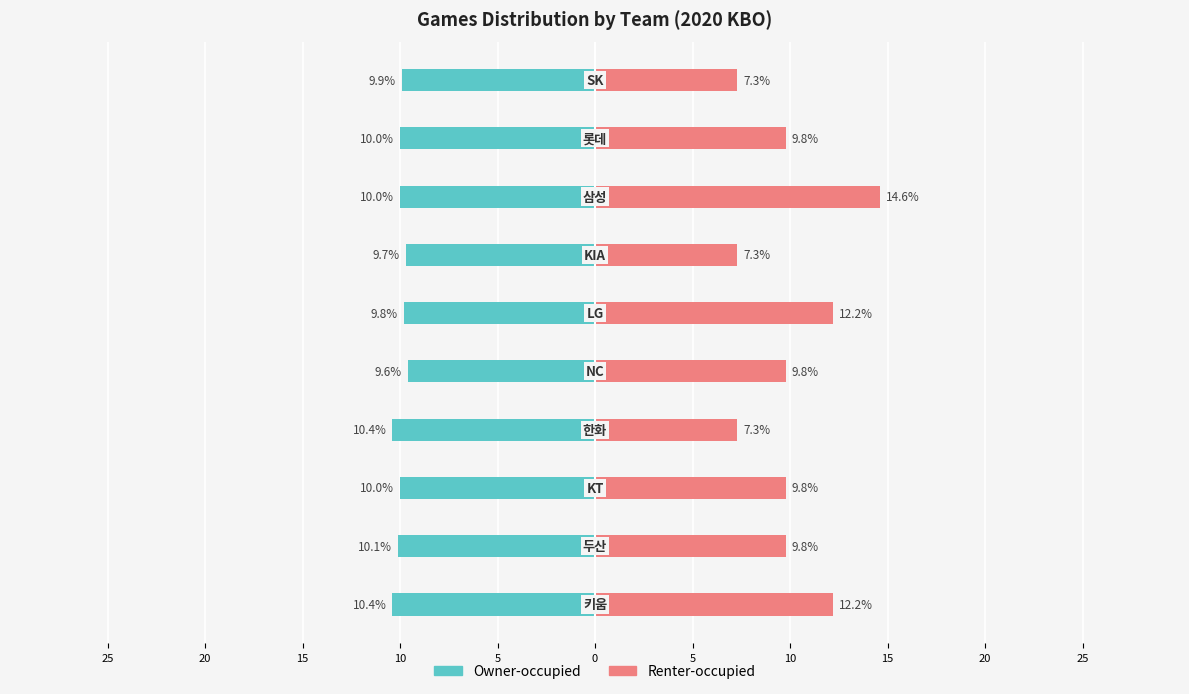

What is the maximum value shown in the chart?

14.6